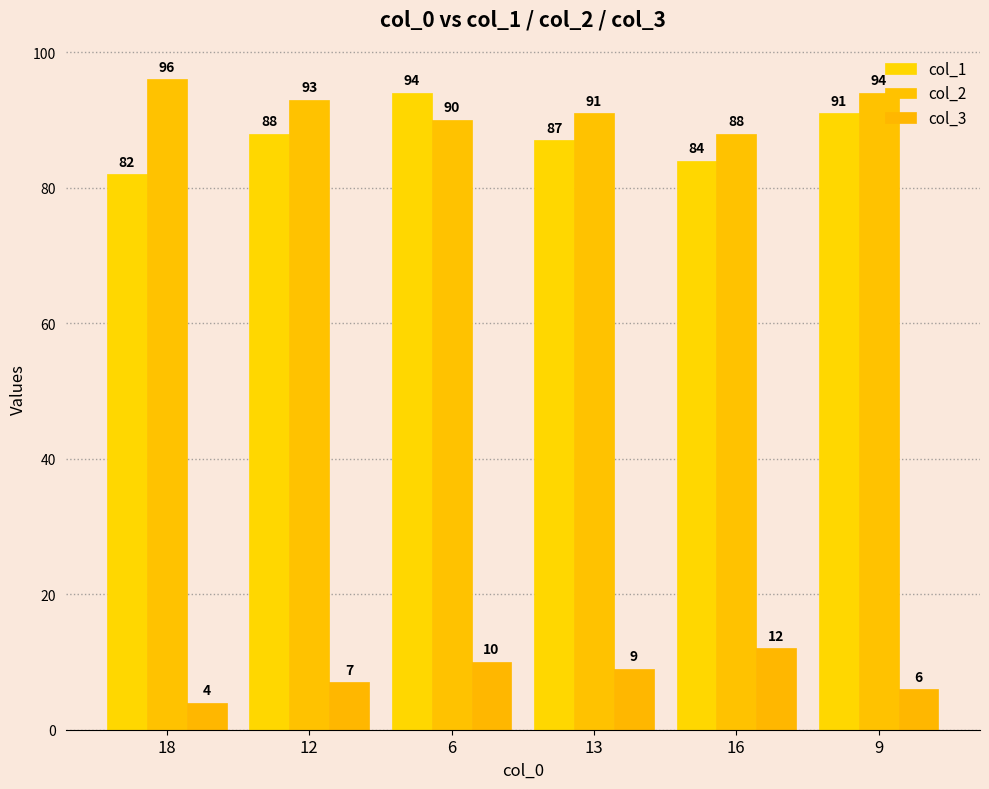

Reading left to right, extract all data points from this chart.

col_1: 82	88	94	87	84	91
col_2: 96	93	90	91	88	94
col_3: 4	7	10	9	12	6